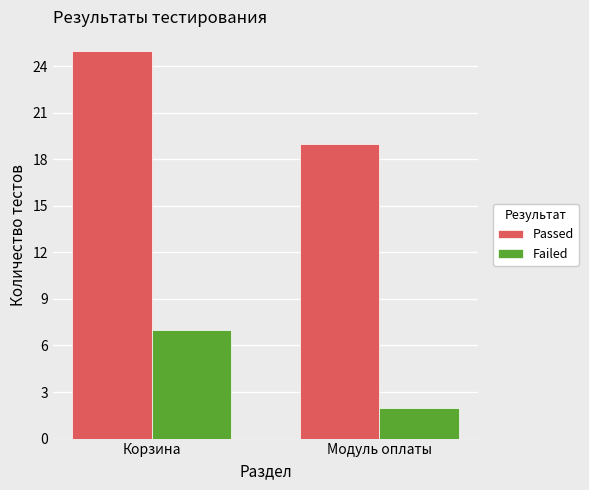

At which category does the chart reach its minimum across all series?

Модуль оплаты